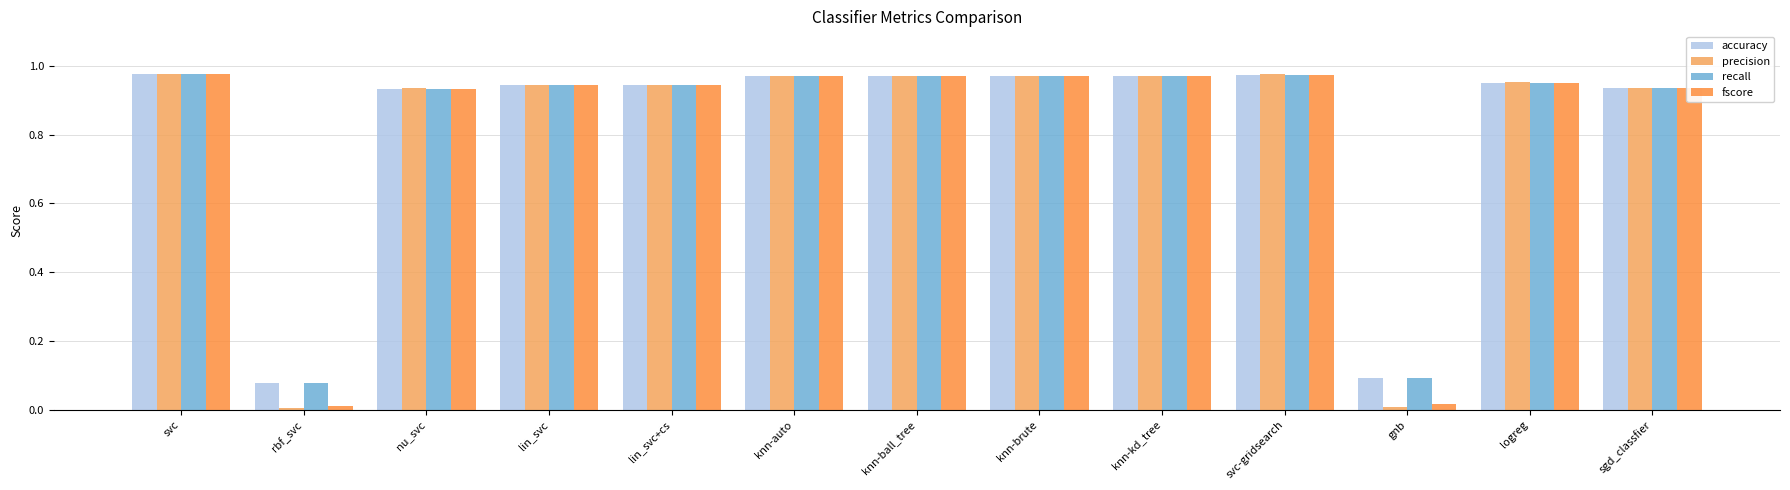

At which category does the chart reach its peak across all series?

svc